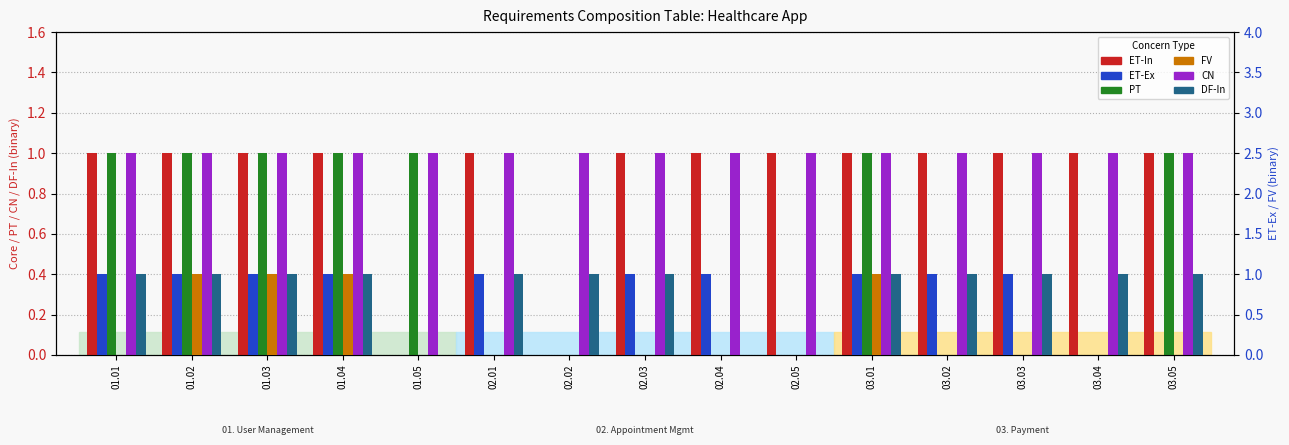

The value of DF-In at 01.02 is 0. True or false?

False